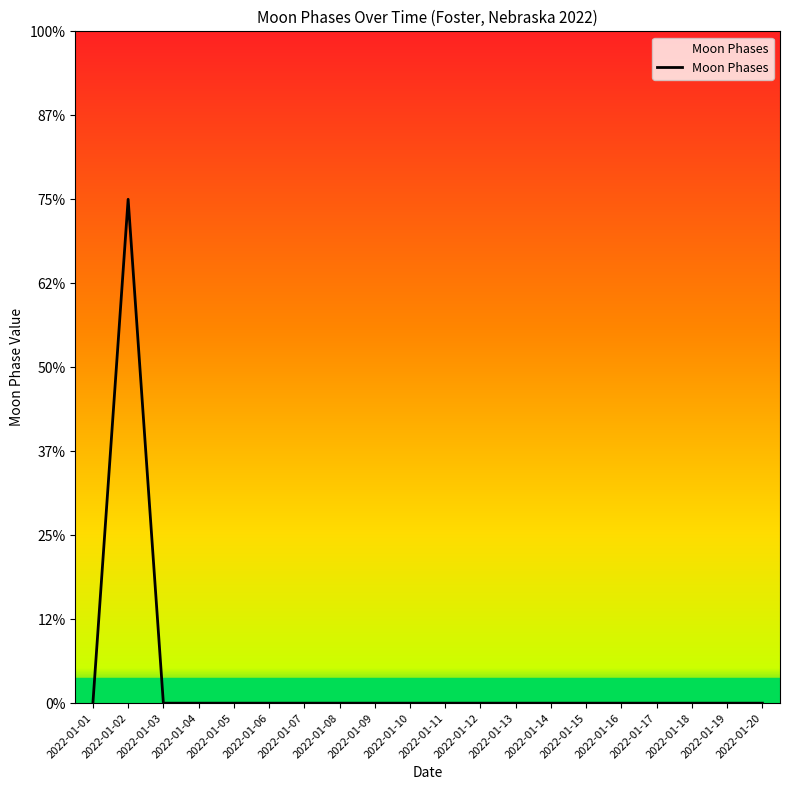

Does the chart have visible grid lines?

No